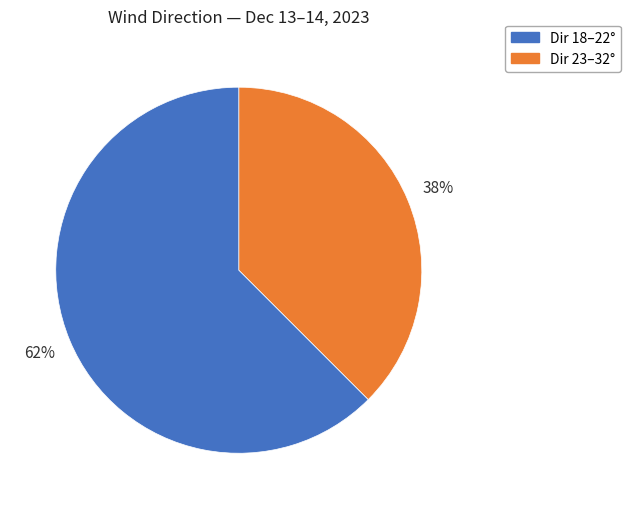

Does any single category account for the majority?

Yes